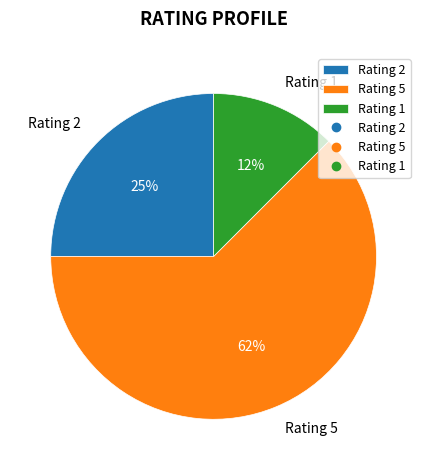

Which has a higher value, Rating 1 or Rating 5?

Rating 5